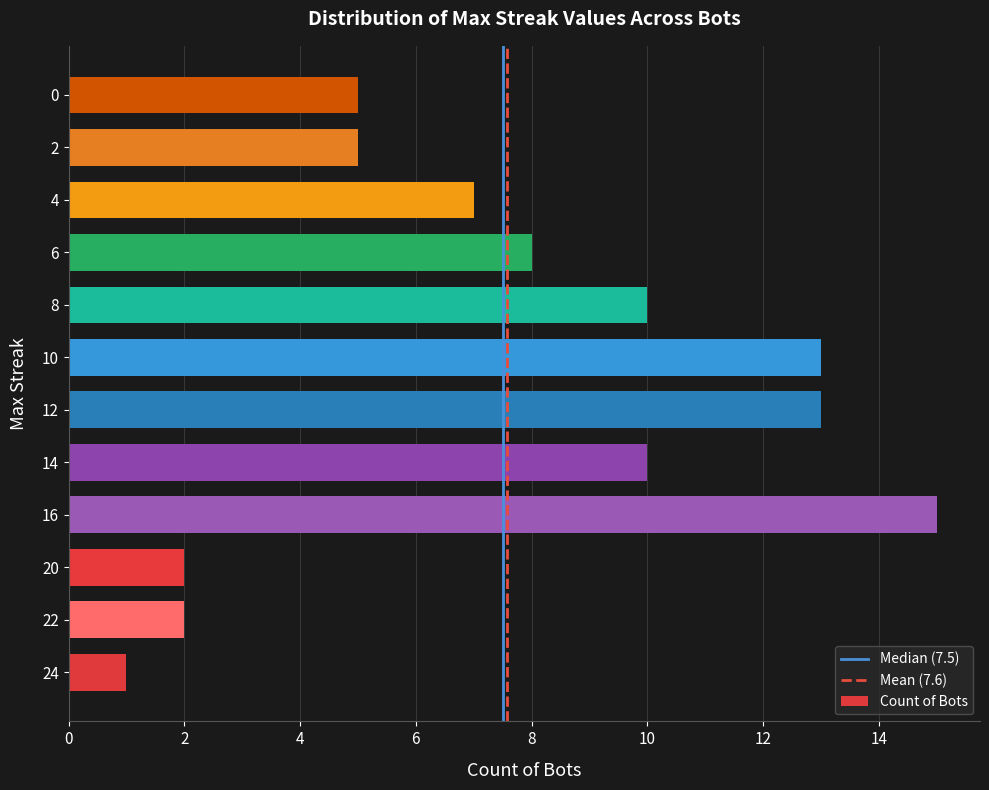

Which label corresponds to the smallest value in the chart?

24